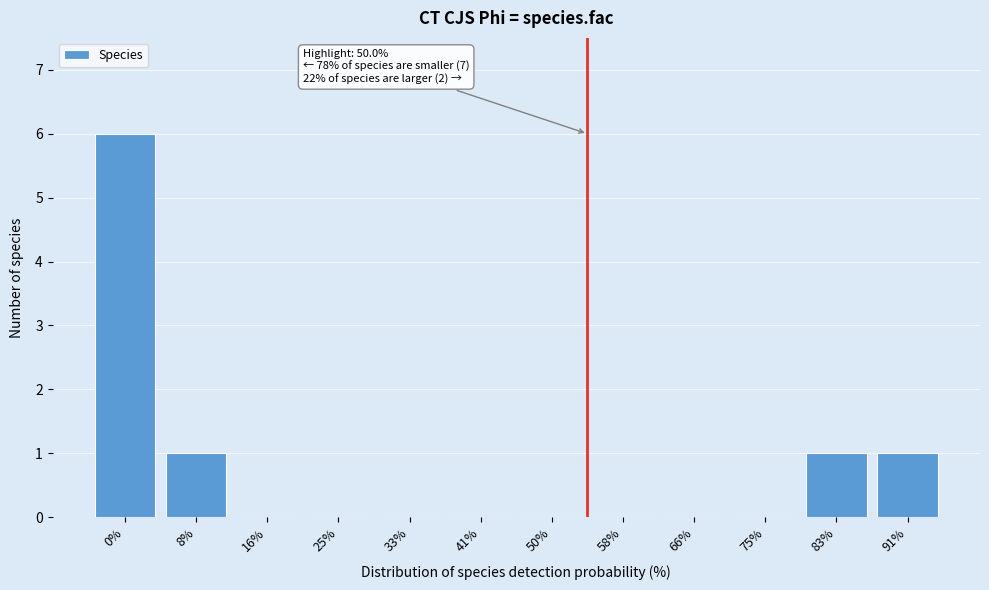

Reading left to right, list all the values displayed in this chart.

0%=6	8%=1	16%=0	25%=0	33%=0	41%=0	50%=0	58%=0	66%=0	75%=0	83%=1	91%=1